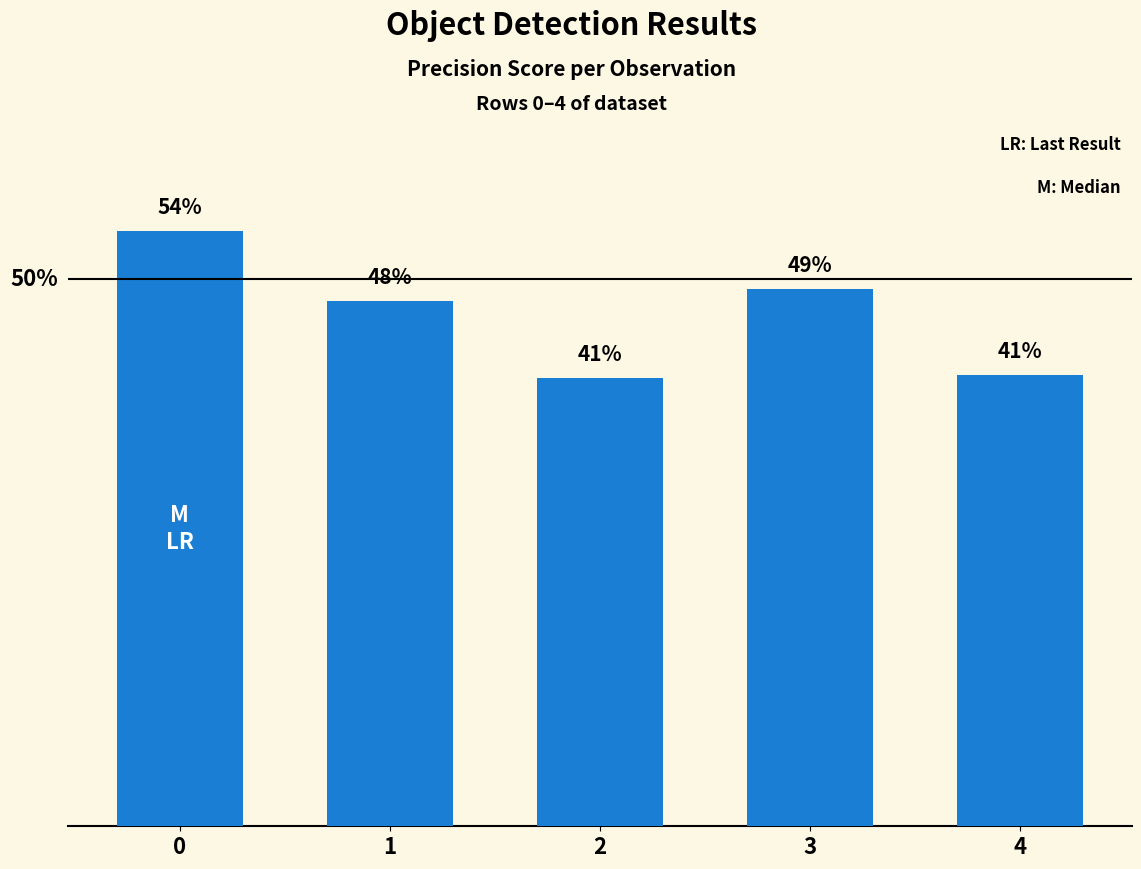

Rank the categories by value from lowest to highest.

2, 4, 1, 3, 0